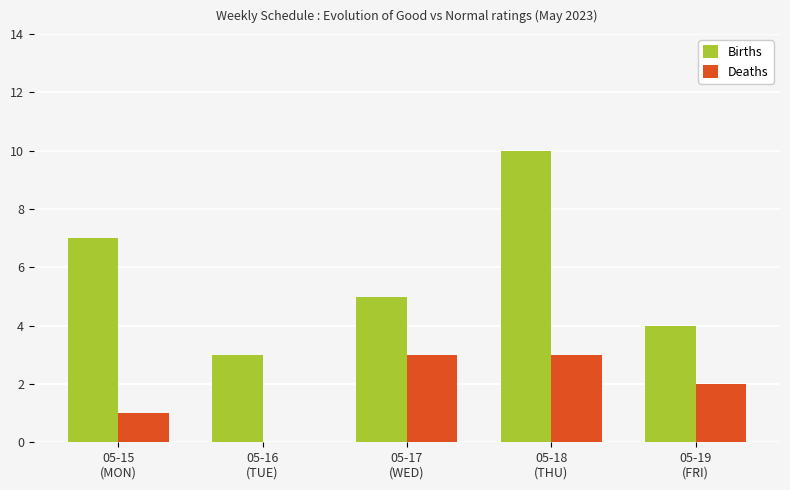

How many groups of bars are there?

5